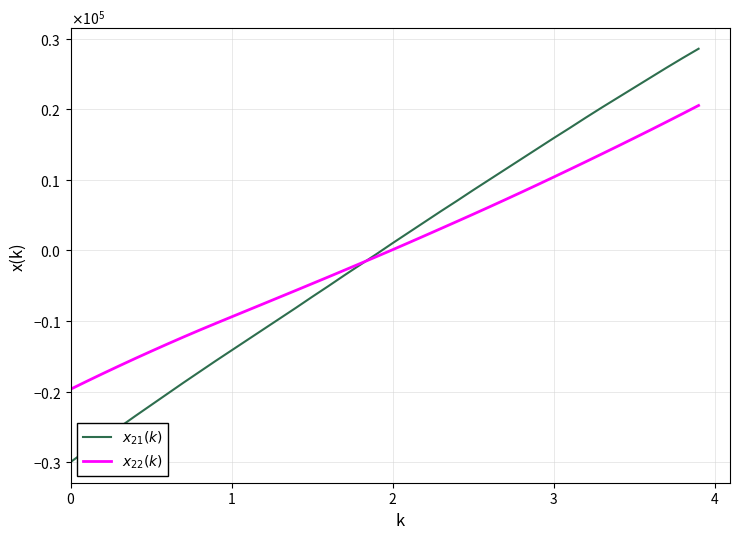

True or false: $x_{21}(k)$ and $x_{22}(k)$ cross at least once.

True